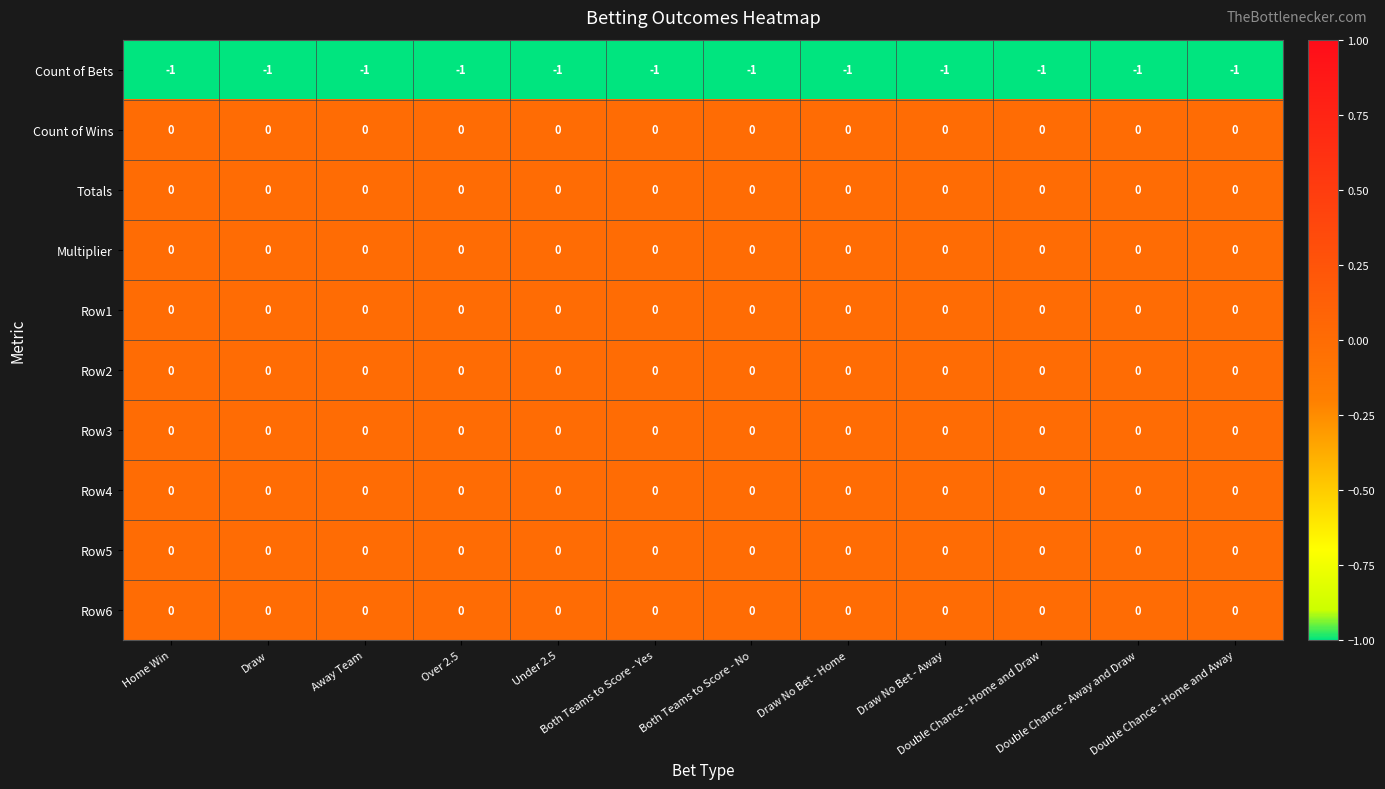

What is the sum of all Count of Bets values?

-12